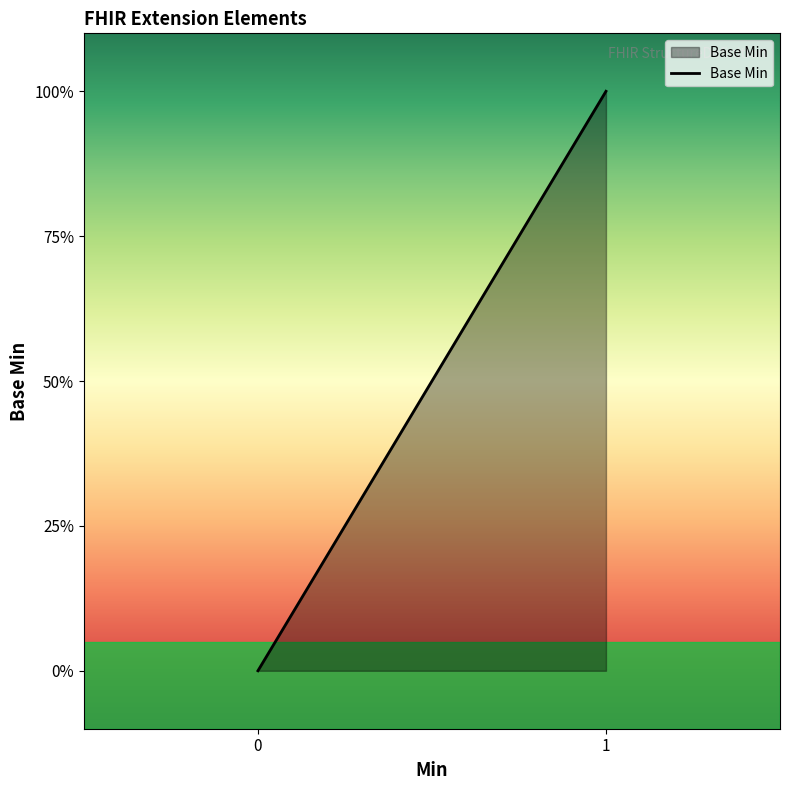

True or false: there are more than 2 points higher than both neighbors.

False